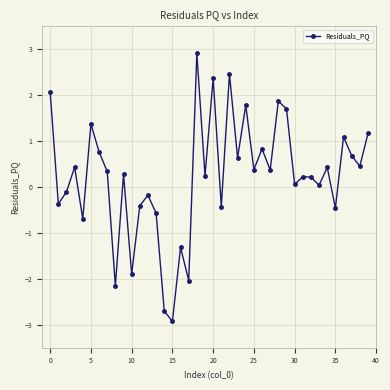

What is the difference between the maximum and second lowest values?

5.6